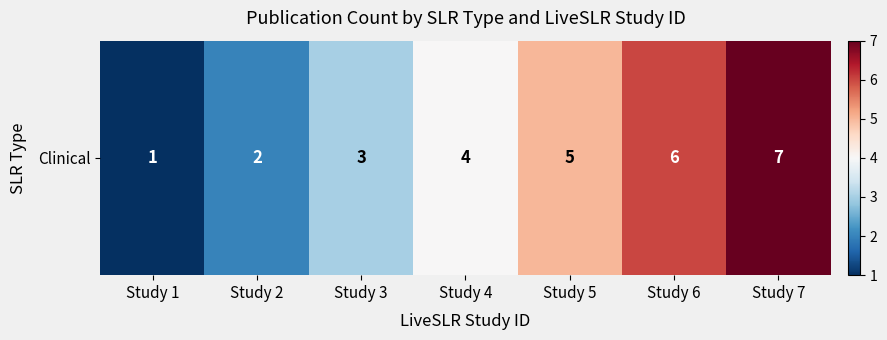

The value at Study 1 is 0. True or false?

False